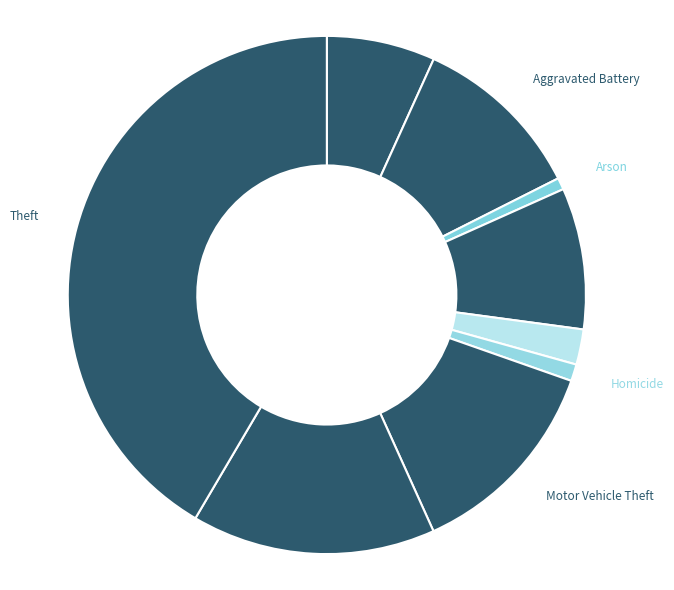

Which has a higher value, Homicide or Aggravated Assault?

Aggravated Assault